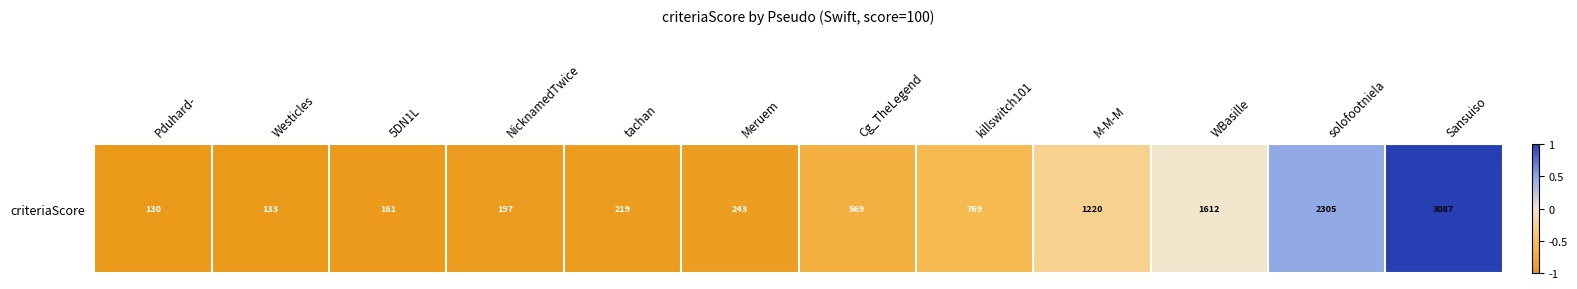

What is the minimum value shown in the chart?

-1.0